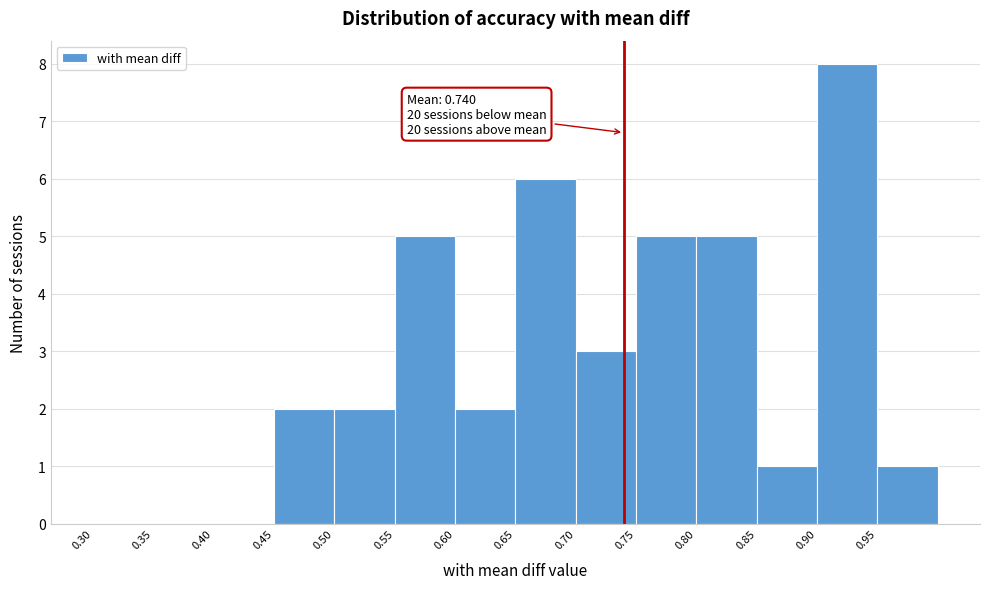

Over which range of the x-axis is the bar tallest?

0.90 to 0.95